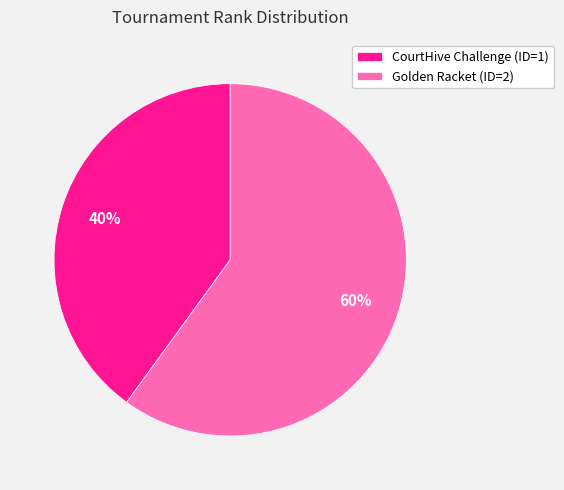

What percentage is the Golden Racket (ID=2) slice, to the nearest percent?

60%